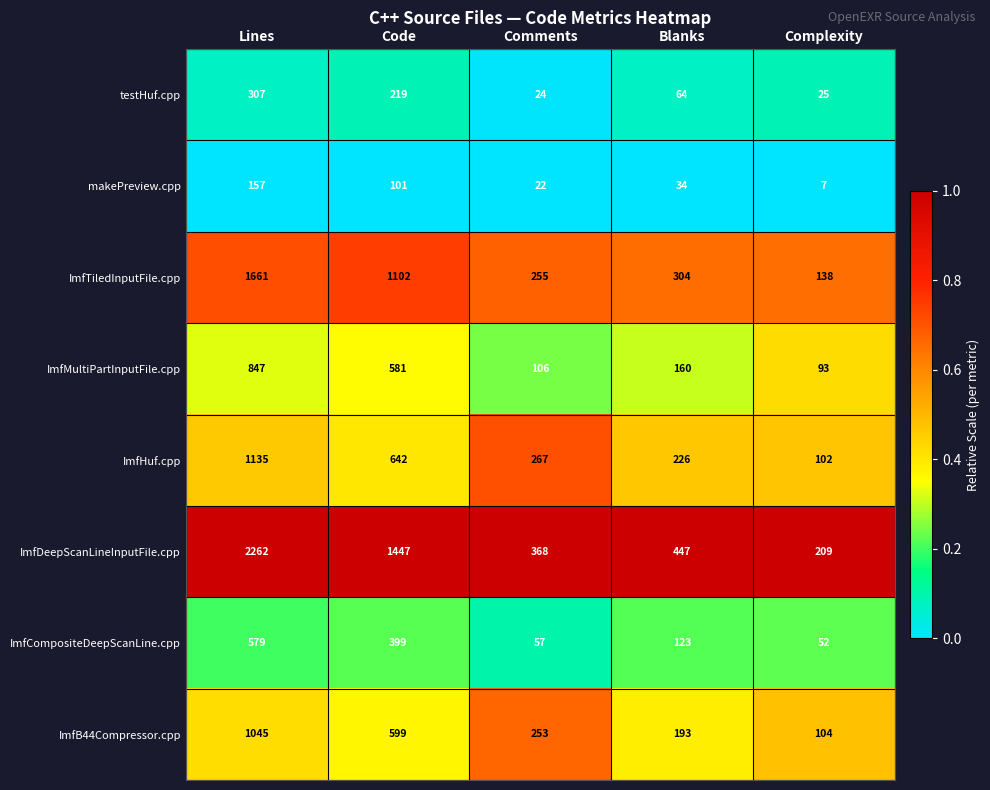

How many series are shown in this chart?

8